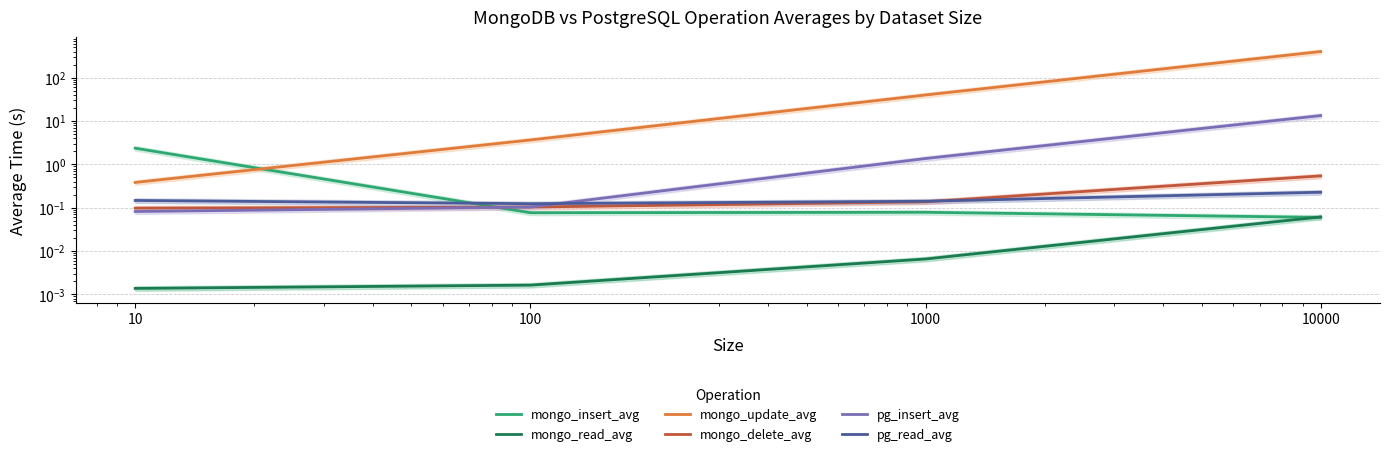

What is the difference between the maximum and minimum values in the mongo_insert_avg series?

2.3